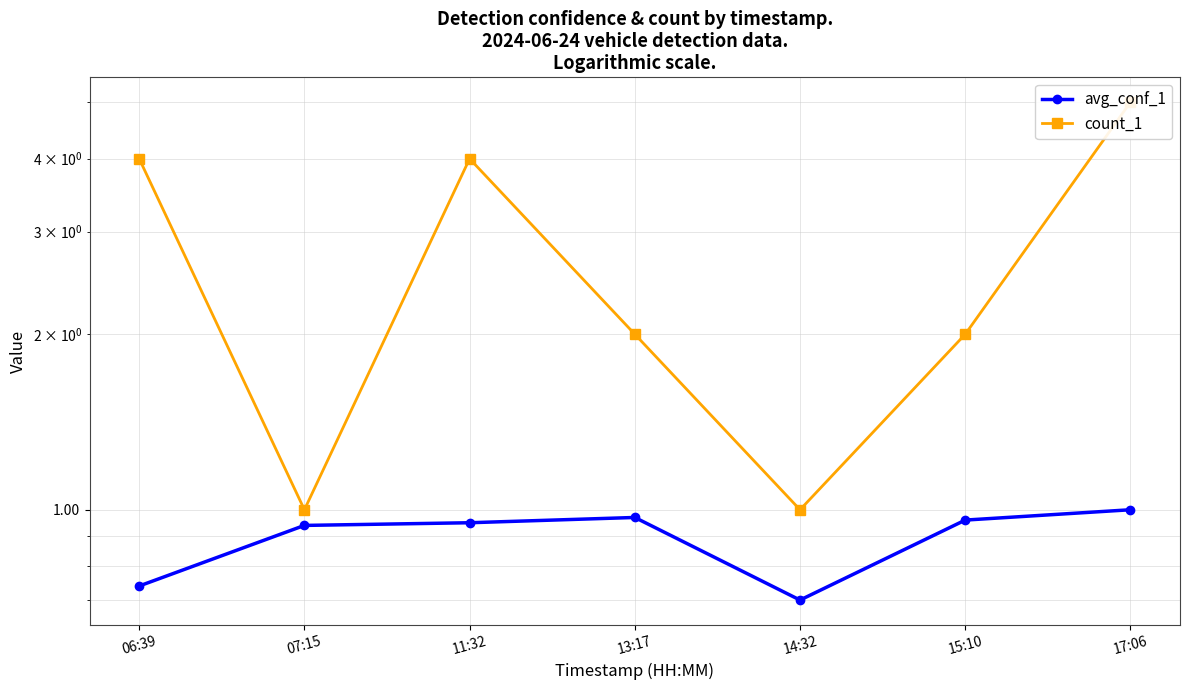

What is the label of the 1st point from the right?

17:06